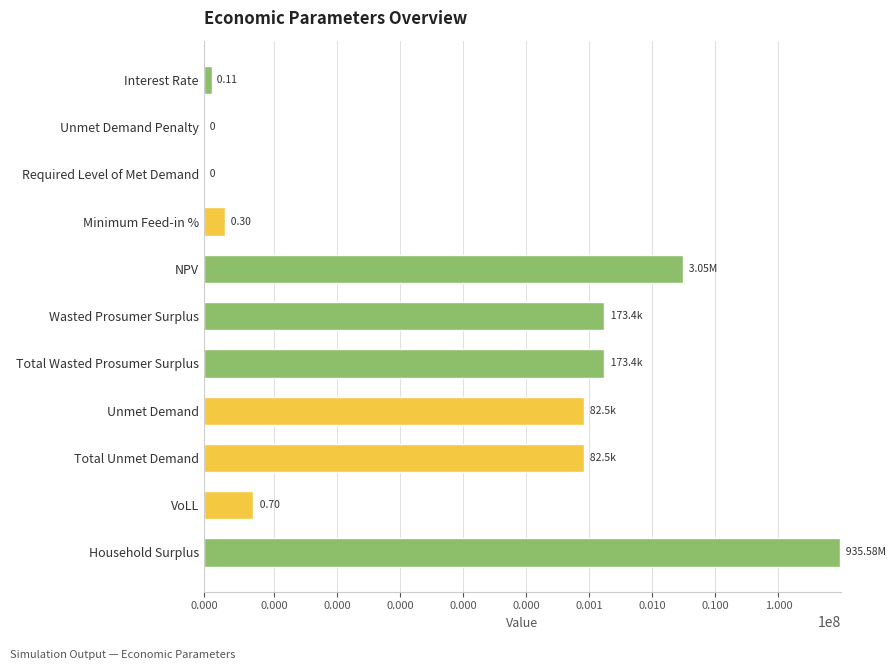

What is the sum of the values at Unmet Demand and VoLL?

82467.6